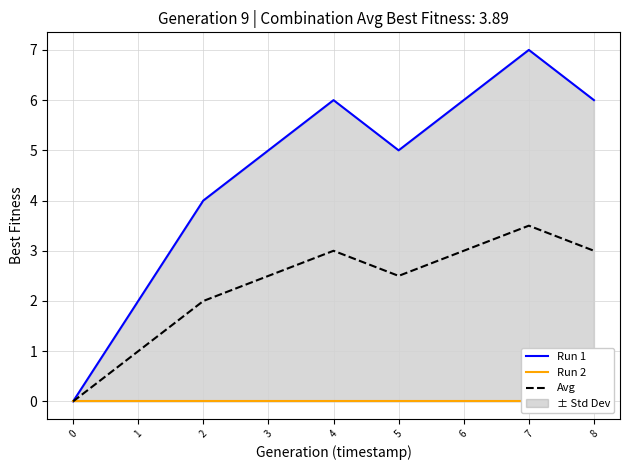

How many interior local peaks does the Run 1 series have?

2